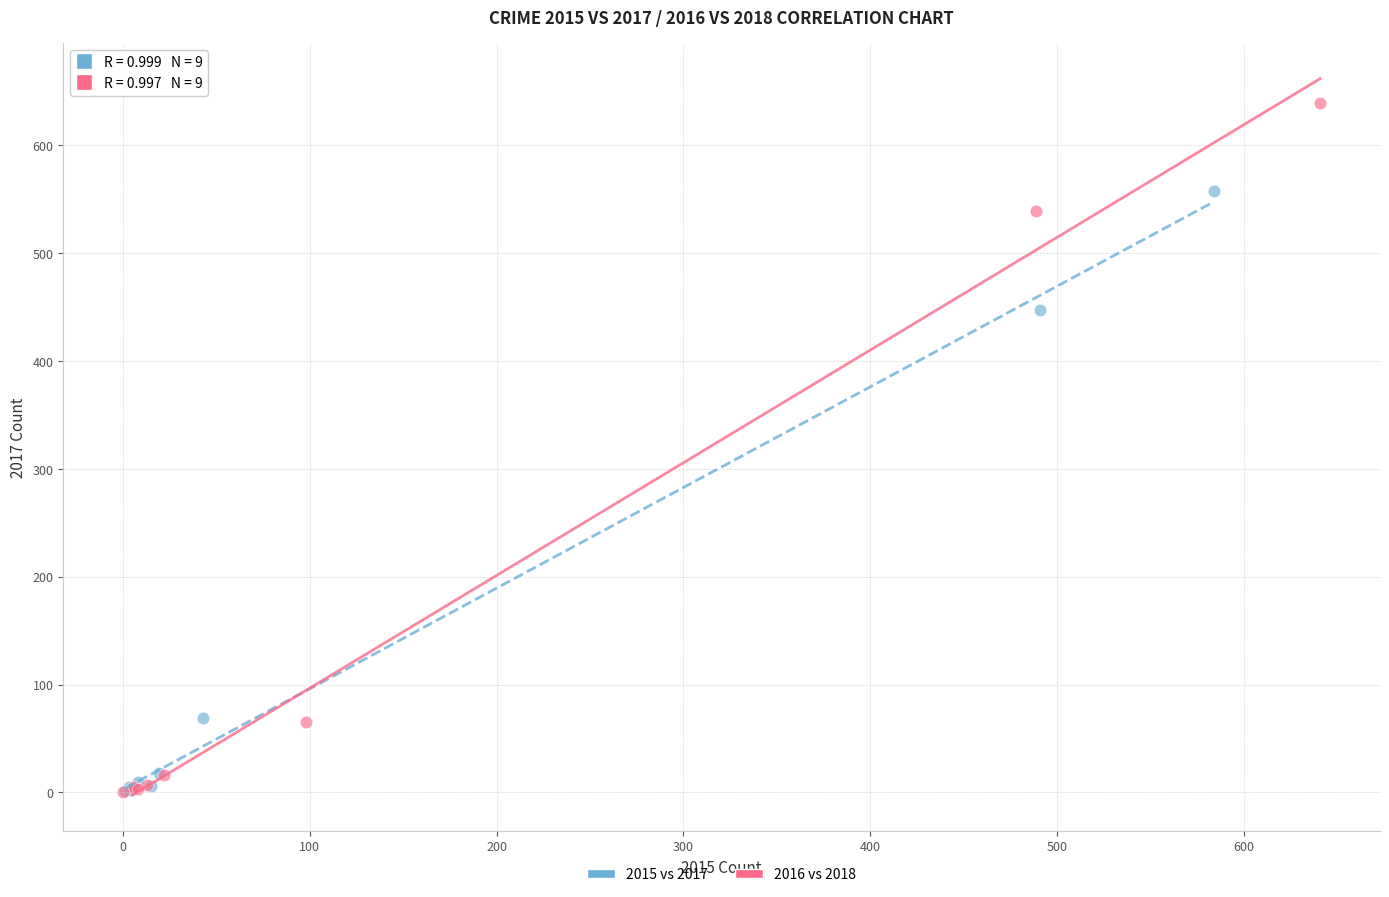

Which series contains the highest Y value?

2016 vs 2018